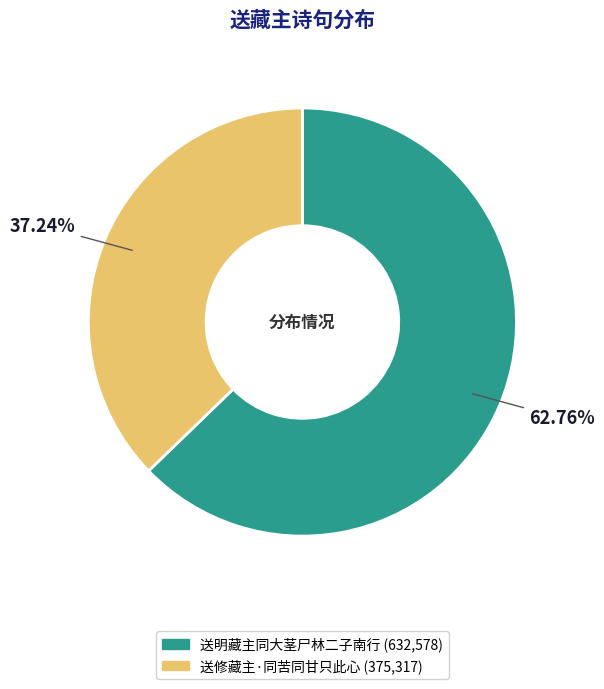

To the nearest percent, what is the difference between the largest and smallest slice percentages?

26%